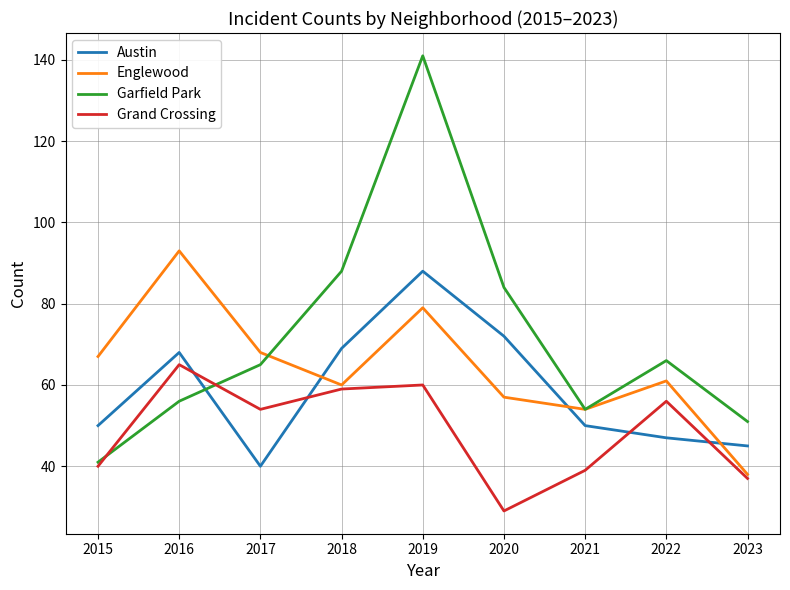

Which series has the largest range (max minus min)?

Garfield Park